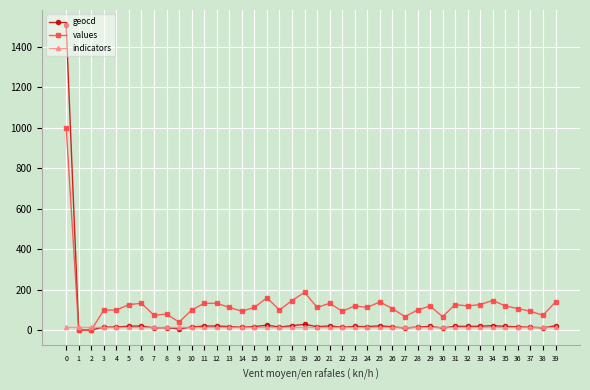

The values series shows 71.5 at 12. True or false?

False